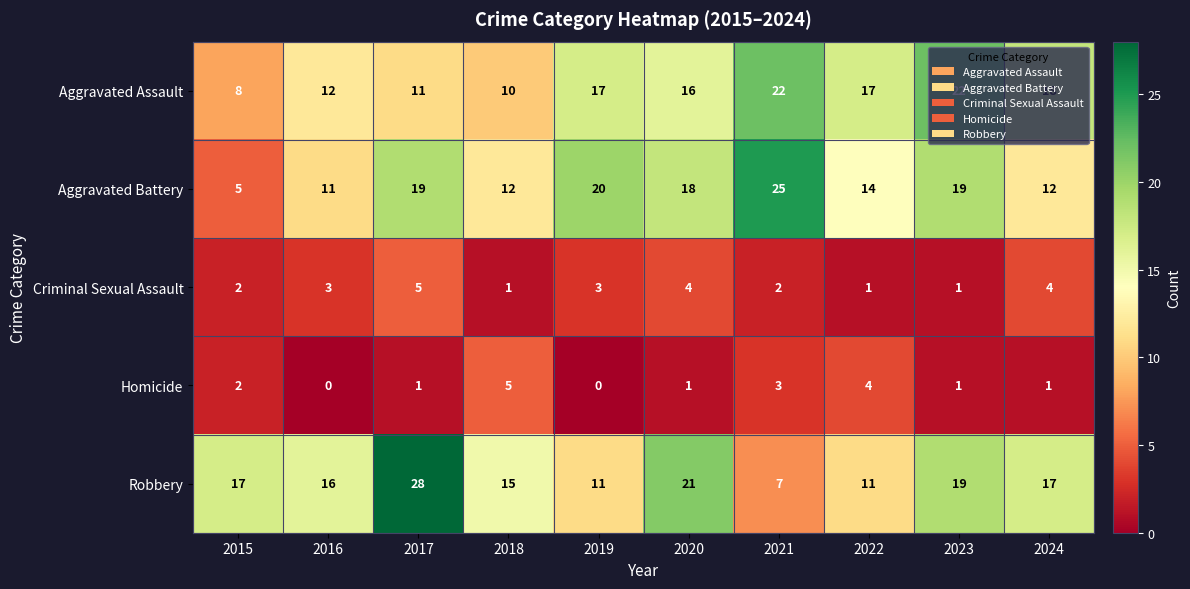

What is the maximum value shown in the chart?

28